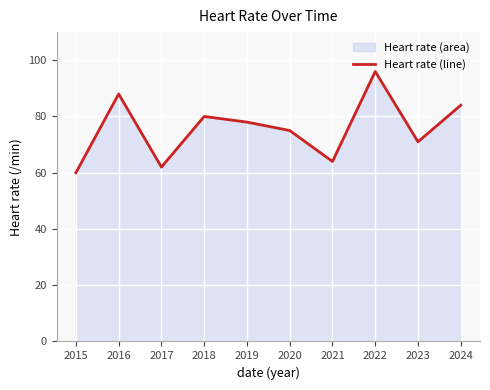

List the labels in order of value, largest first.

2022, 2016, 2024, 2018, 2019, 2020, 2023, 2021, 2017, 2015